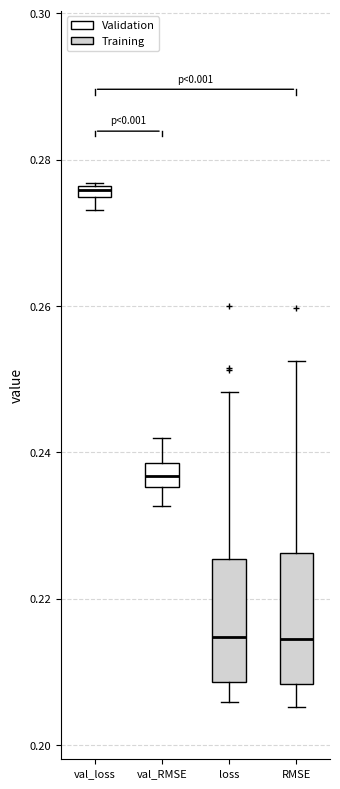

Where is the lower edge of the box for RMSE on the y-axis? The values are not printed on the chart, so give them approximately, as read against the axis.

0.208